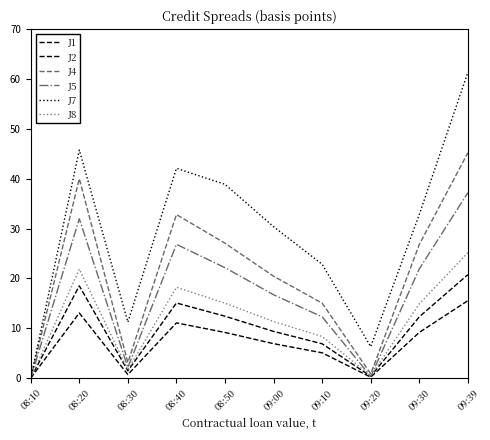

Reading left to right, what are all the values shown in this chart?

J1: 08:10=0.0	08:20=18.5	08:30=1.5	08:40=15.1	08:50=12.4	09:00=9.4	09:10=6.9	09:20=0.4	09:30=12.3	09:39=20.8
J2: 08:10=0.0	08:20=13.1	08:30=0.7	08:40=11.1	08:50=9.2	09:00=6.9	09:10=5.1	09:20=0.2	09:30=9.2	09:39=15.5
J4: 08:10=0.0	08:20=40.0	08:30=3.1	08:40=32.8	08:50=27.1	09:00=20.4	09:10=15.0	09:20=0.9	09:30=26.8	09:39=45.2
J5: 08:10=0.0	08:20=32.0	08:30=2.1	08:40=26.8	08:50=22.1	09:00=16.7	09:10=12.3	09:20=0.3	09:30=21.9	09:39=37.2
J7: 08:10=0.0	08:20=45.8	08:30=11.2	08:40=42.1	08:50=38.9	09:00=30.4	09:10=22.8	09:20=6.3	09:30=32.8	09:39=61.3
J8: 08:10=0.0	08:20=21.9	08:30=1.7	08:40=18.2	08:50=15.0	09:00=11.3	09:10=8.3	09:20=0.5	09:30=14.9	09:39=25.1